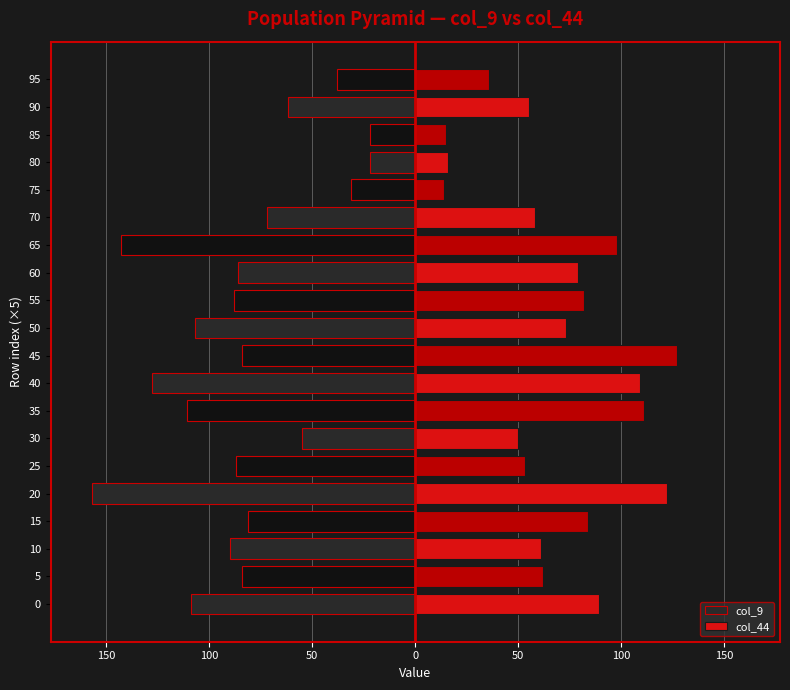

How many bars are there in total?

40